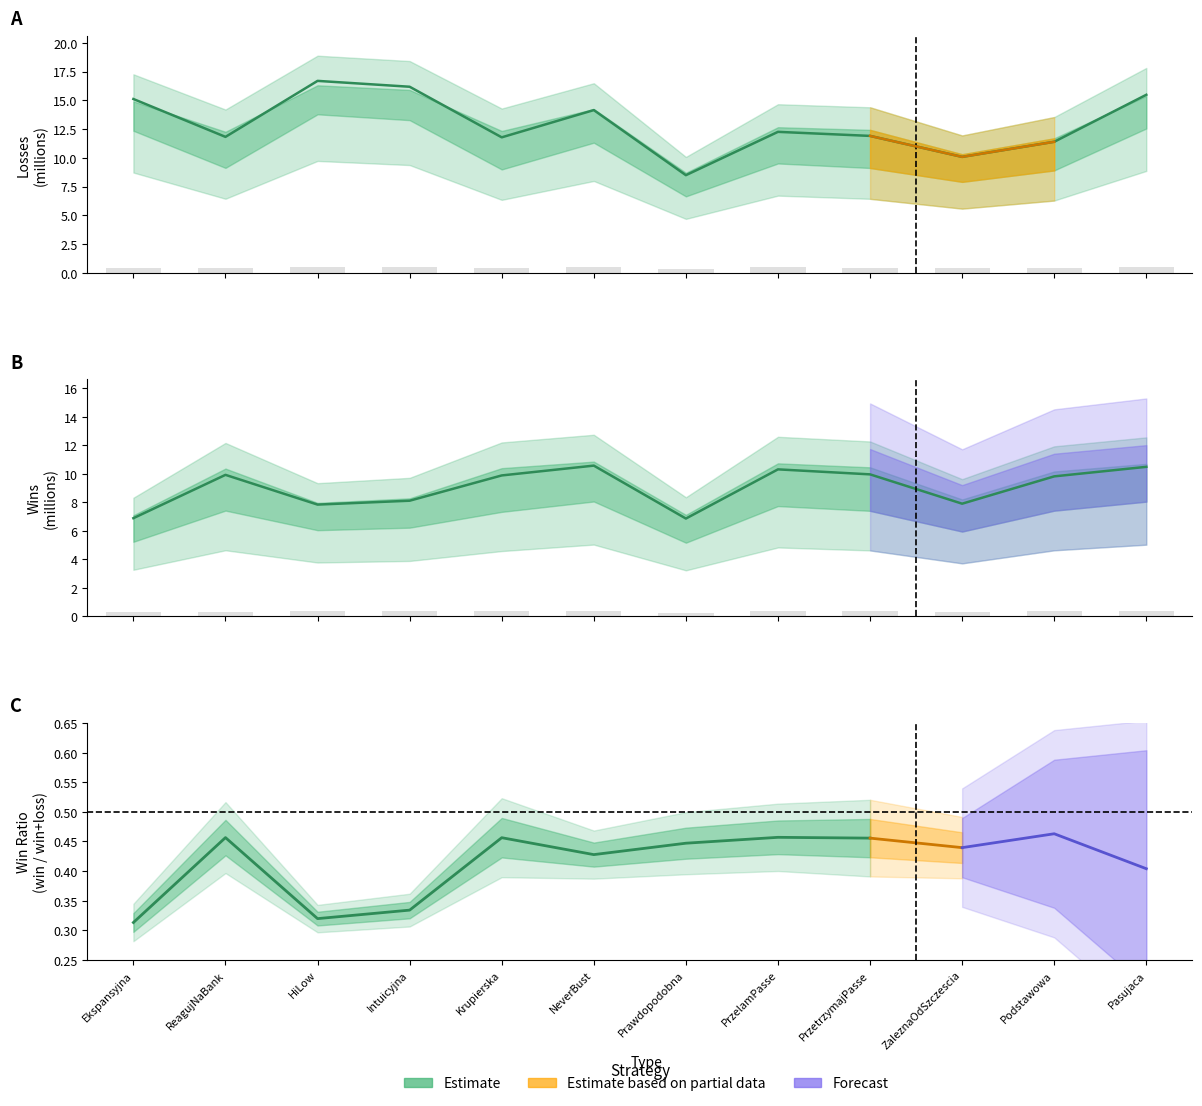

What is the spread (max minus min) of values at NeverBust?

13.6